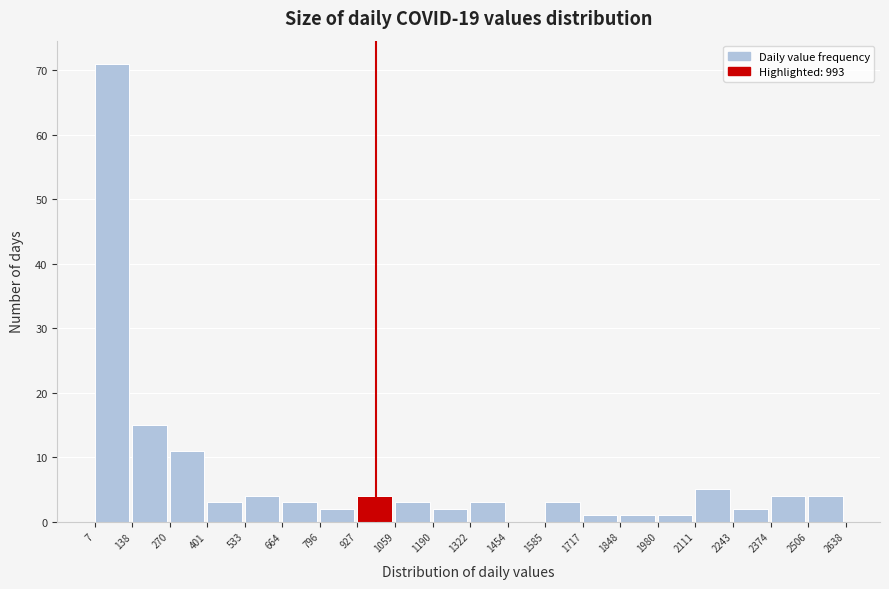

Reading left to right, list every bar in this chart as the range it spans on the x-axis followed by its height. The values are not printed on the chart, so give them approximately, as read against the axis.

7 to 138: 71
138 to 270: 15
270 to 401: 11
401 to 533: 3
533 to 664: 4
664 to 796: 3
796 to 927: 2
927 to 1059: 4
1059 to 1190: 3
1190 to 1322: 2
1322 to 1454: 3
1454 to 1585: 0
1585 to 1717: 3
1717 to 1848: 1
1848 to 1980: 1
1980 to 2111: 1
2111 to 2243: 5
2243 to 2374: 2
2374 to 2506: 4
2506 to 2638: 4